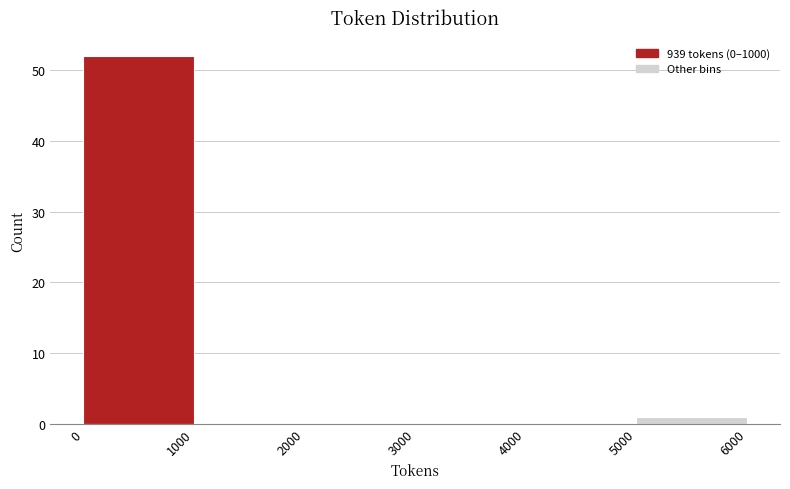

Reading left to right, transcribe this chart: for each bar, give the range it covers on the x-axis and its height. The values are not printed on the chart, so give them approximately, as read against the axis.

0 to 1000: 52
1000 to 2000: 0
2000 to 3000: 0
3000 to 4000: 0
4000 to 5000: 0
5000 to 6000: 1